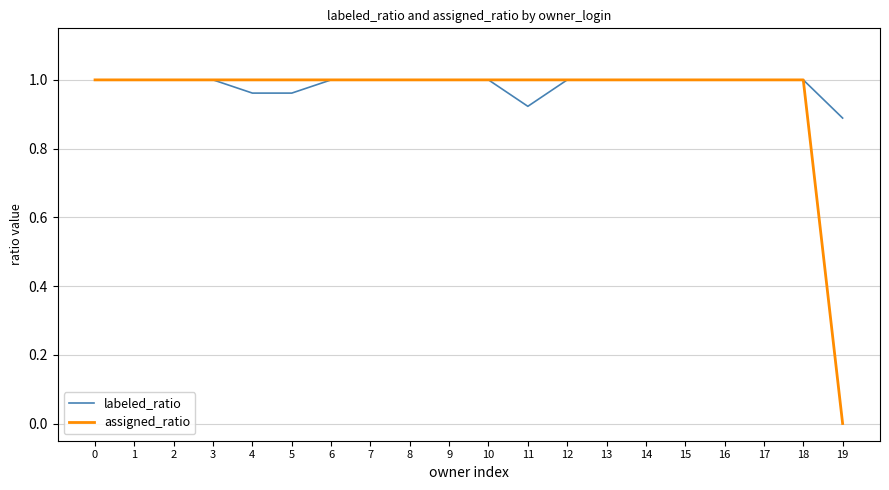

What is the total value across all series at 8?

2.0